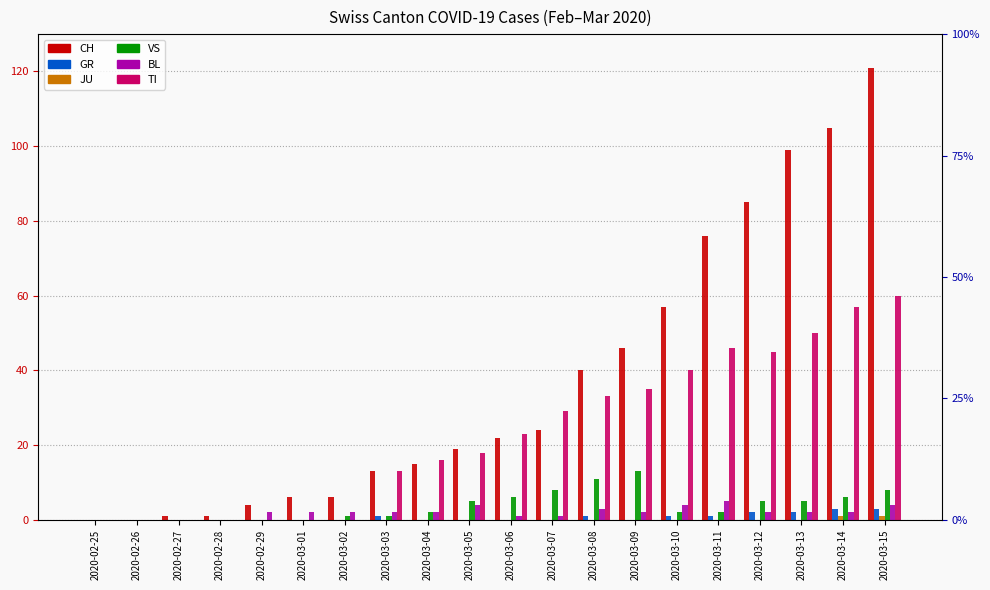

Reading right to left, what are all the values shown in this chart?

CH: 121	105	99	85	76	57	46	40	24	22	19	15	13	6	6	4	1	1	0	0
GR: 3	3	2	2	1	1	0	1	0	0	0	0	1	0	0	0	0	0	0	0
JU: 1	1	0	0	0	0	0	0	0	0	0	0	0	0	0	0	0	0	0	0
VS: 8	6	5	5	2	2	13	11	8	6	5	2	1	1	0	0	0	0	0	0
BL: 4	2	2	2	5	4	2	3	1	1	4	2	2	2	2	2	0	0	0	0
TI: 60	57	50	45	46	40	35	33	29	23	18	16	13	0	0	0	0	0	0	0